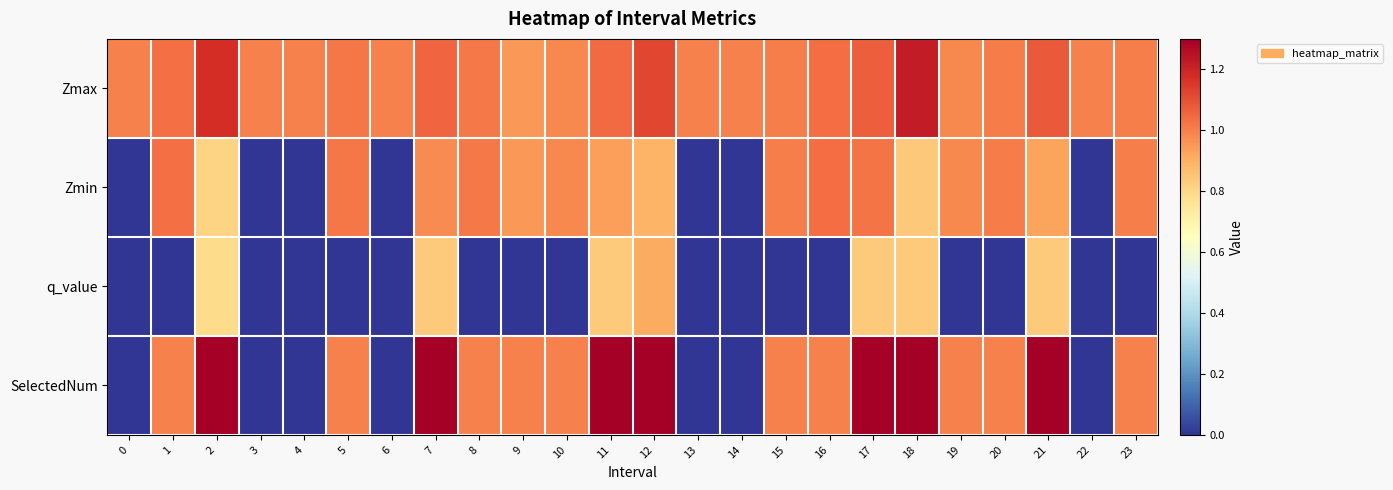

What is the greatest value displayed?

4.0